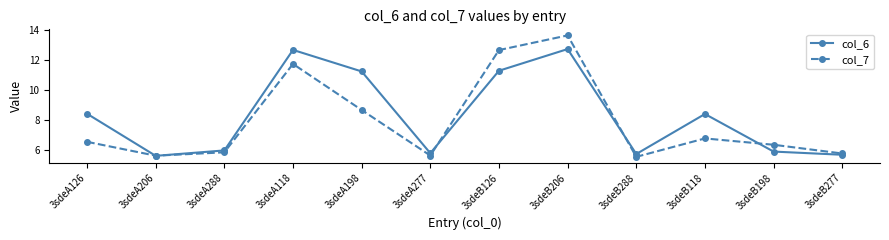

Rank the series by their maximum value, from lowest to highest.

col_6, col_7